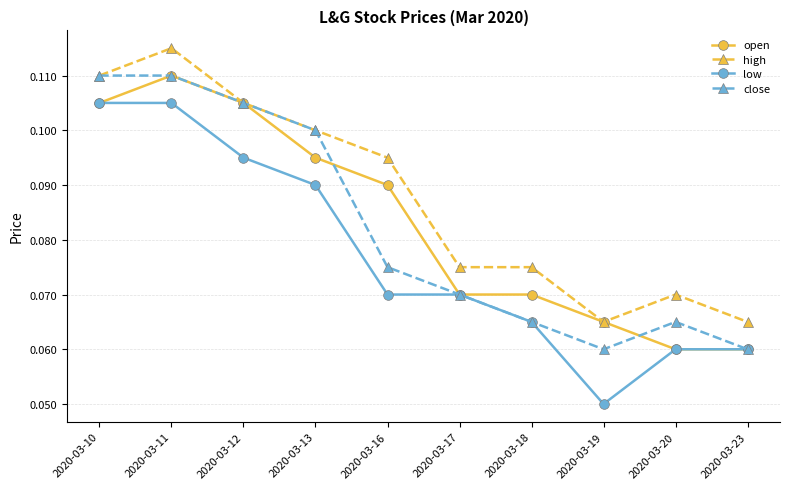

True or false: open has more than 0 points higher than both neighbors.

True